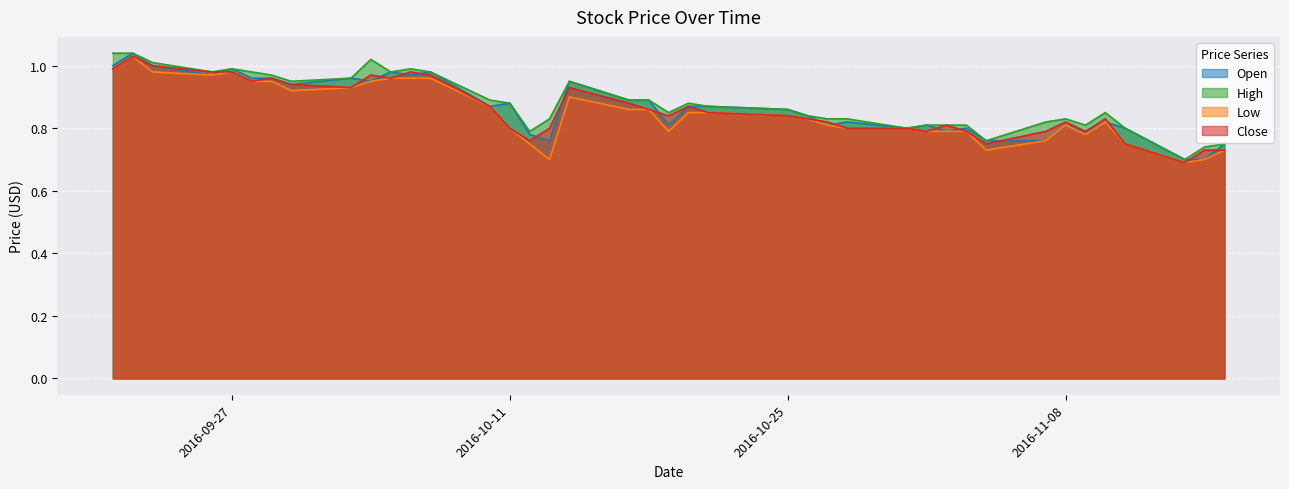

What is the label of the 5th point from the left?

2016-09-27